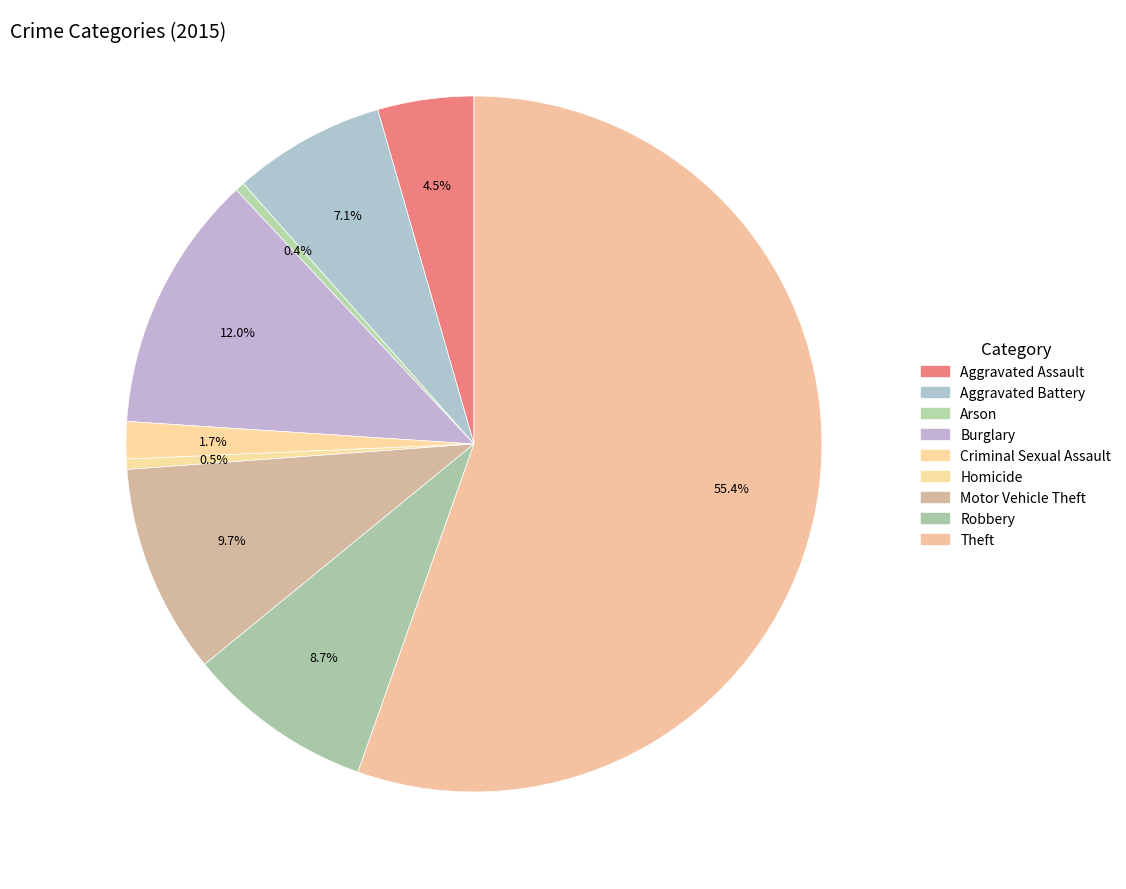

How many slices are in this pie chart?

9